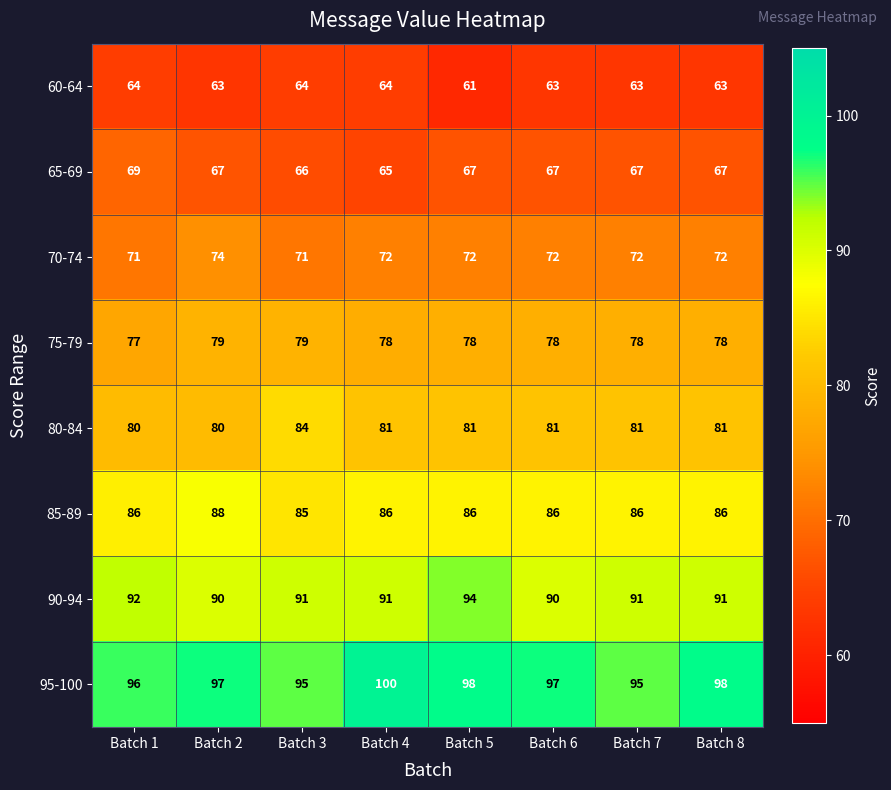

What is the total value across all series at Batch 5?

637